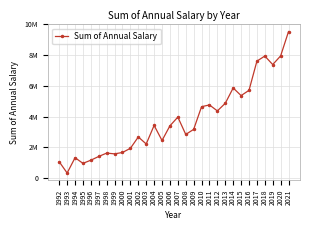

Does the chart have visible grid lines?

Yes